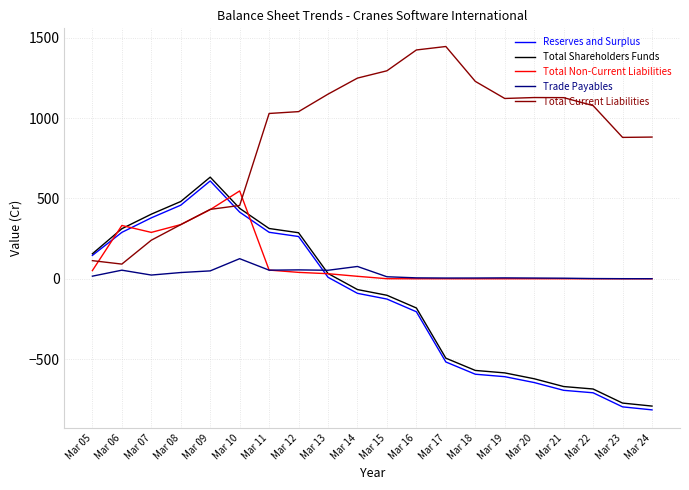

At how many categories does at least one series exceed 1380?

2